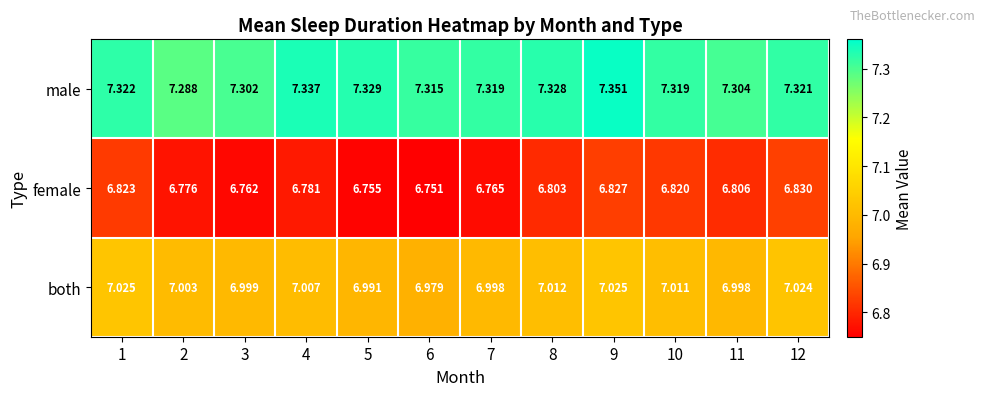

At which category does the chart reach its peak across all series?

9